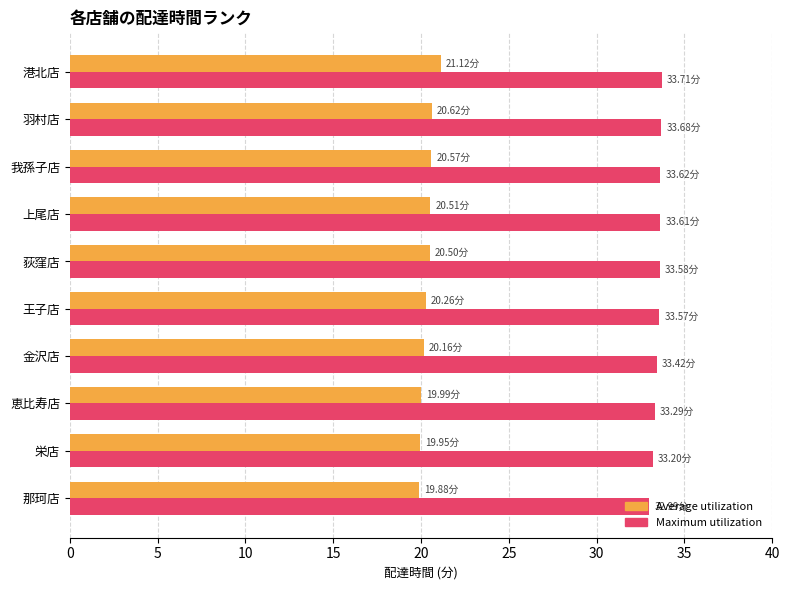

What is the difference between the maximum and minimum values in the Average utilization series?

1.2